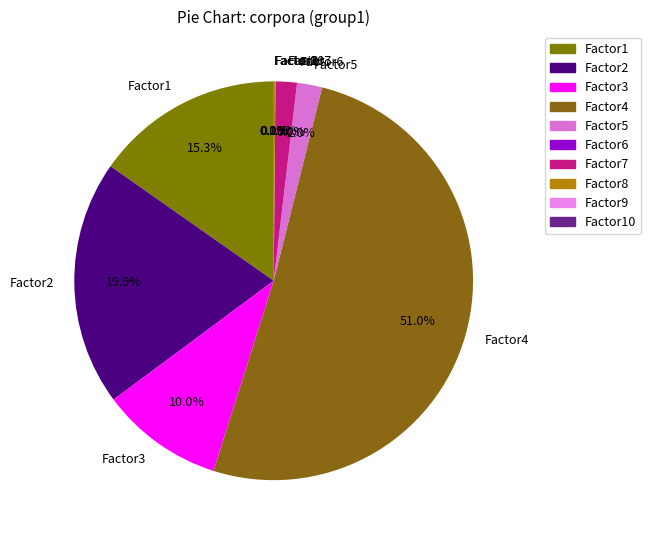

Between Factor5 and Factor4, which is larger?

Factor4